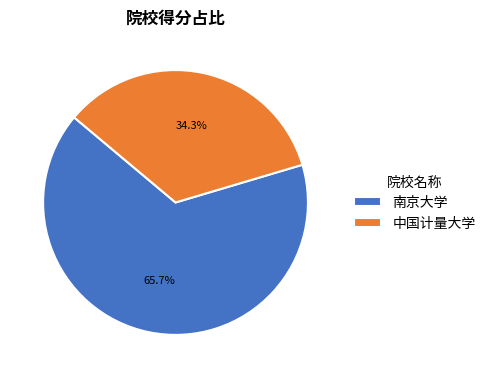

Which has a higher value, 中国计量大学 or 南京大学?

南京大学